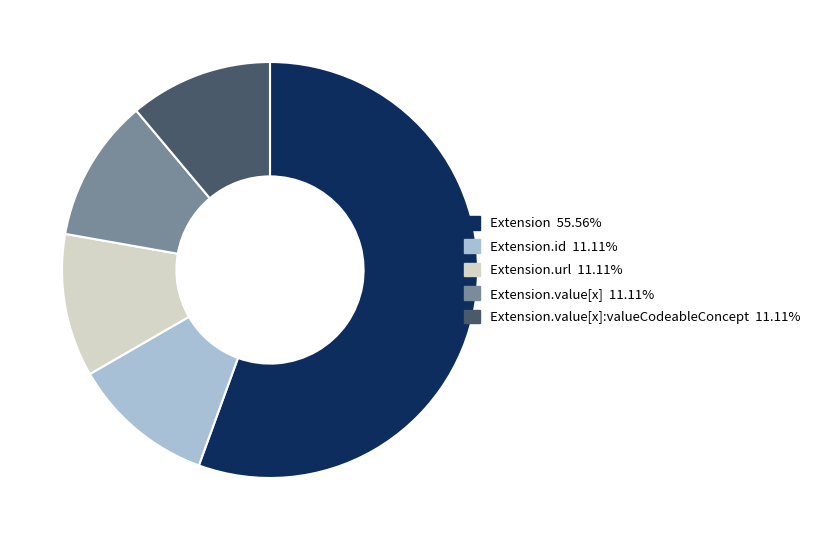

Is there any slice that represents more than half of the pie?

Yes